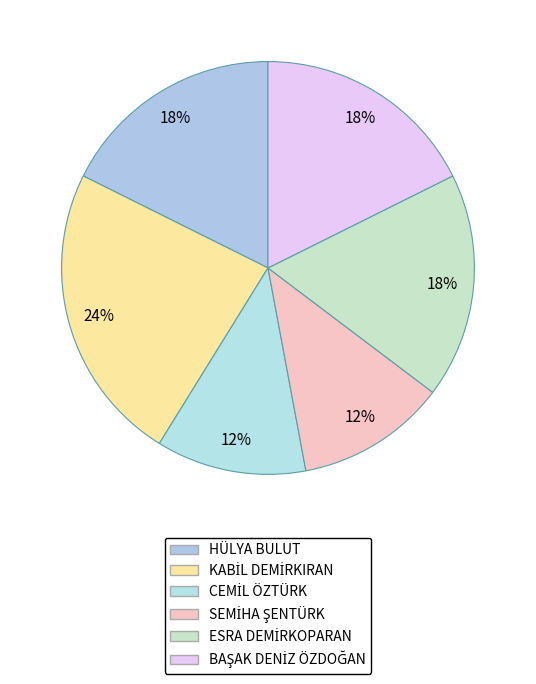

To the nearest percent, what percentage of the pie is ESRA DEMİRKOPARAN?

18%